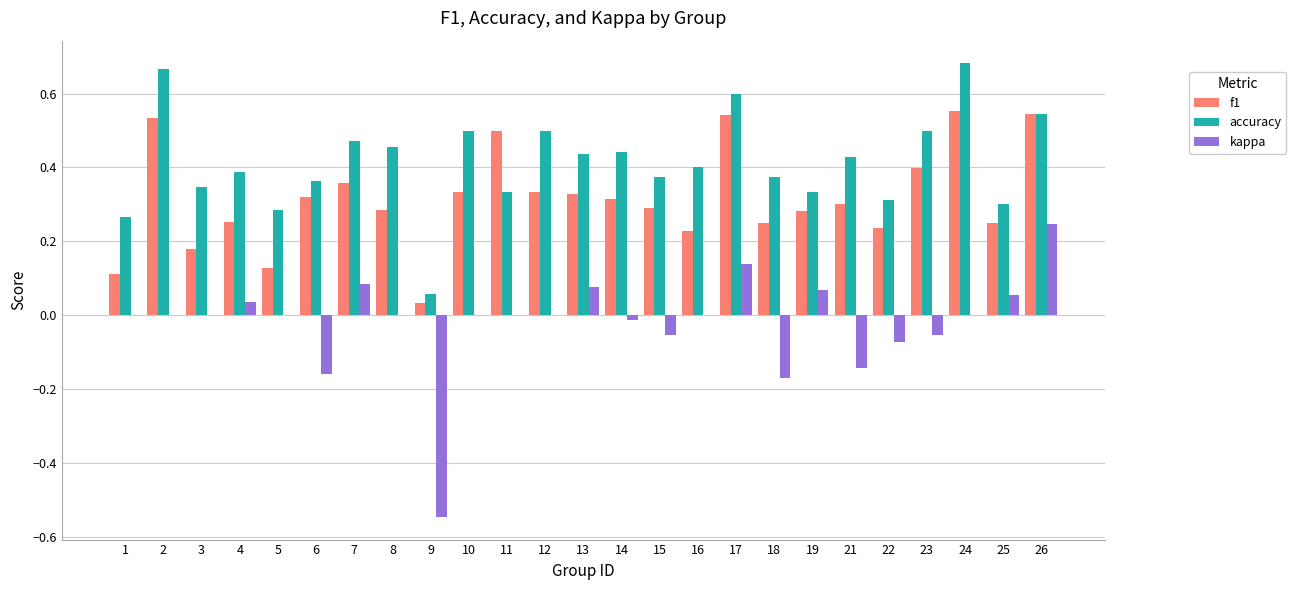

Which series has the largest range (max minus min)?

kappa